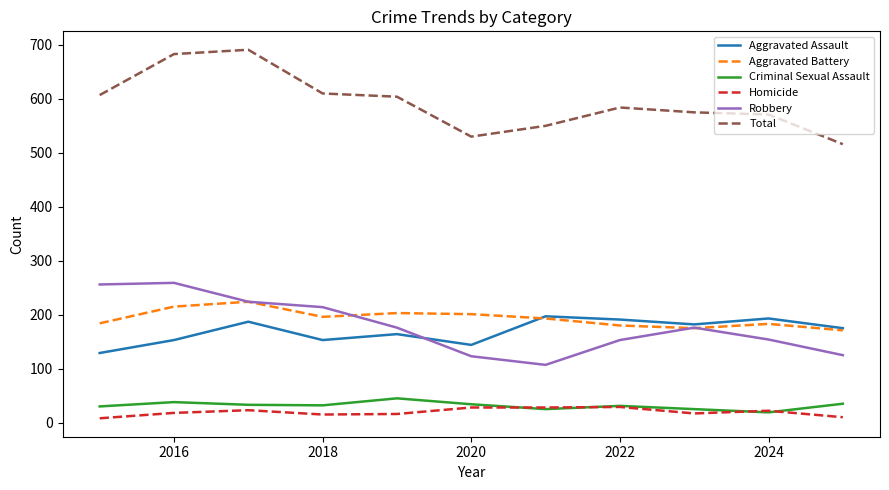

Which series has the widest spread of values?

Total